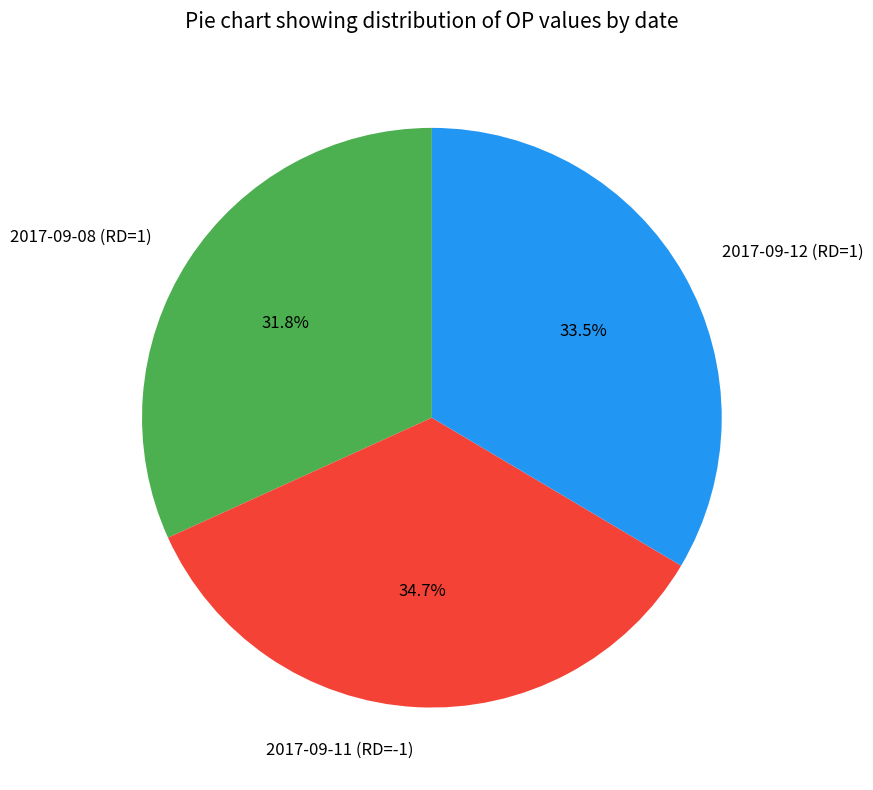

To the nearest percent, what is the combined percentage of 2017-09-08 (RD=1) and 2017-09-12 (RD=1)?

65%